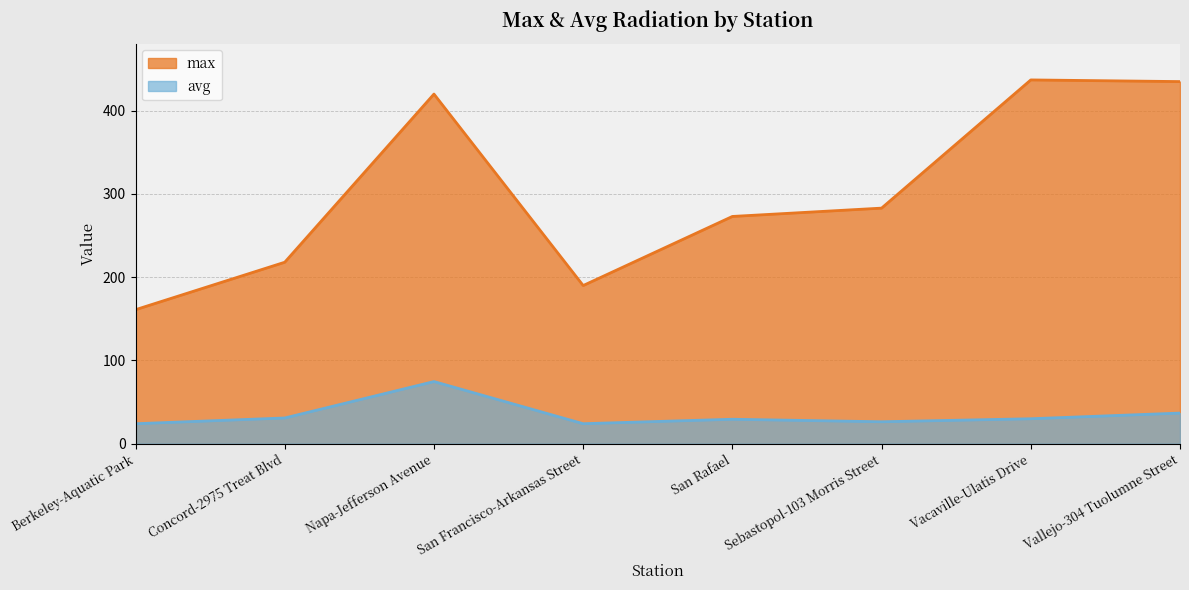

At how many categories does at least one series exceed 348?

3